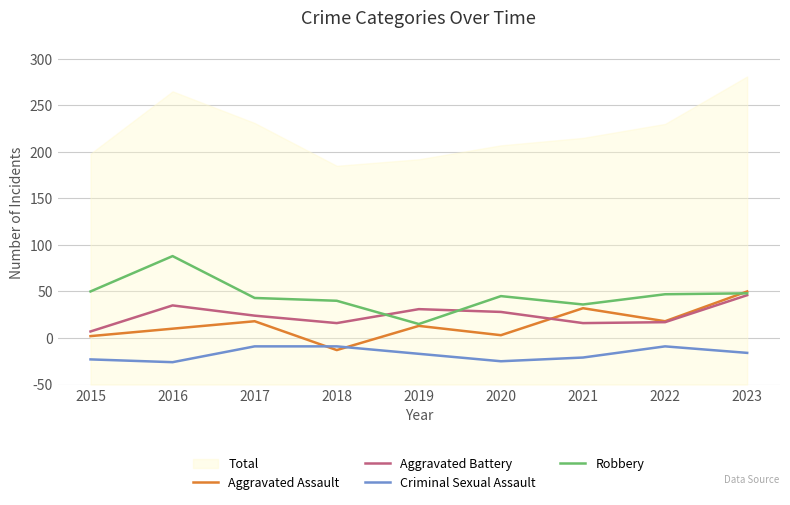

Does the chart have visible grid lines?

Yes